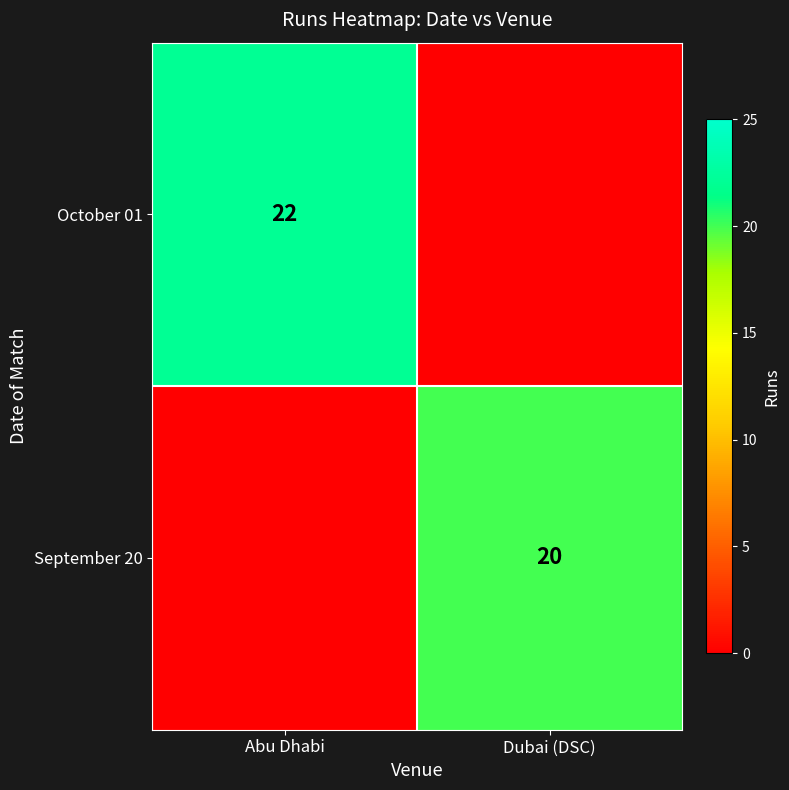

At which category does the chart reach its peak across all series?

Abu Dhabi